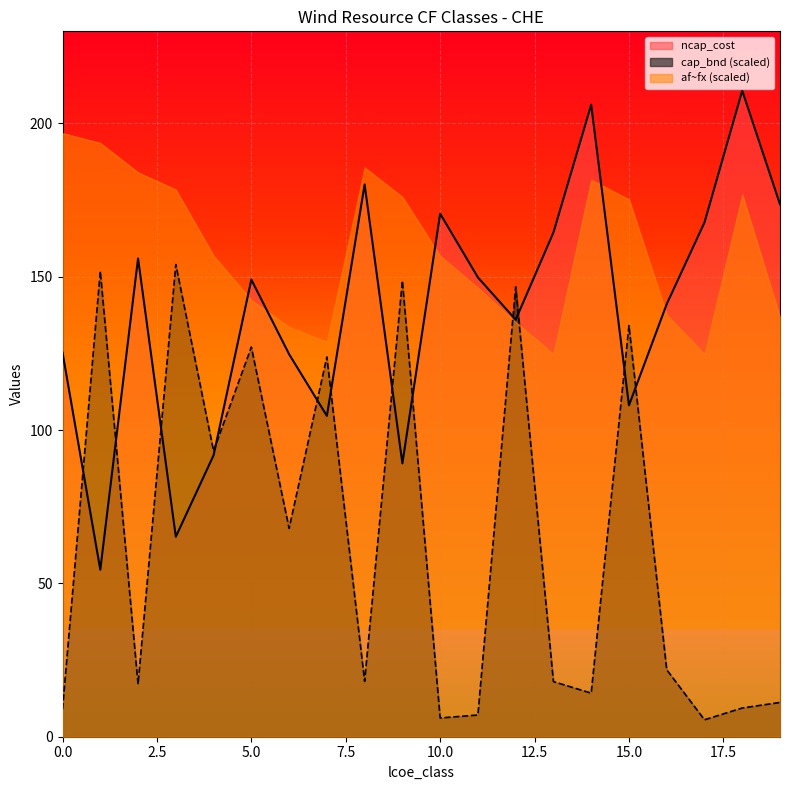

True or false: cap_bnd (scaled) has a value of 54.4 at 15.0.

False